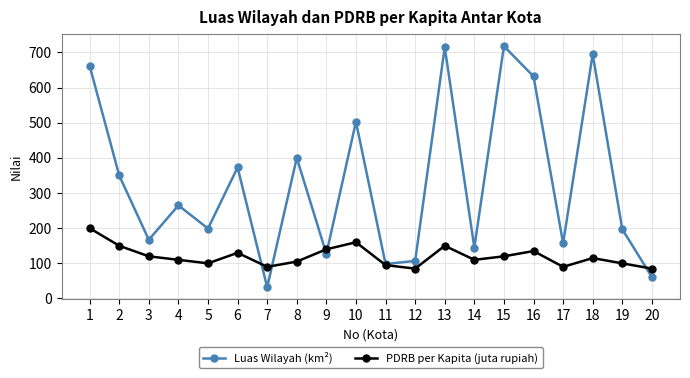

How many interior local peaks does the PDRB per Kapita (juta rupiah) series have?

5